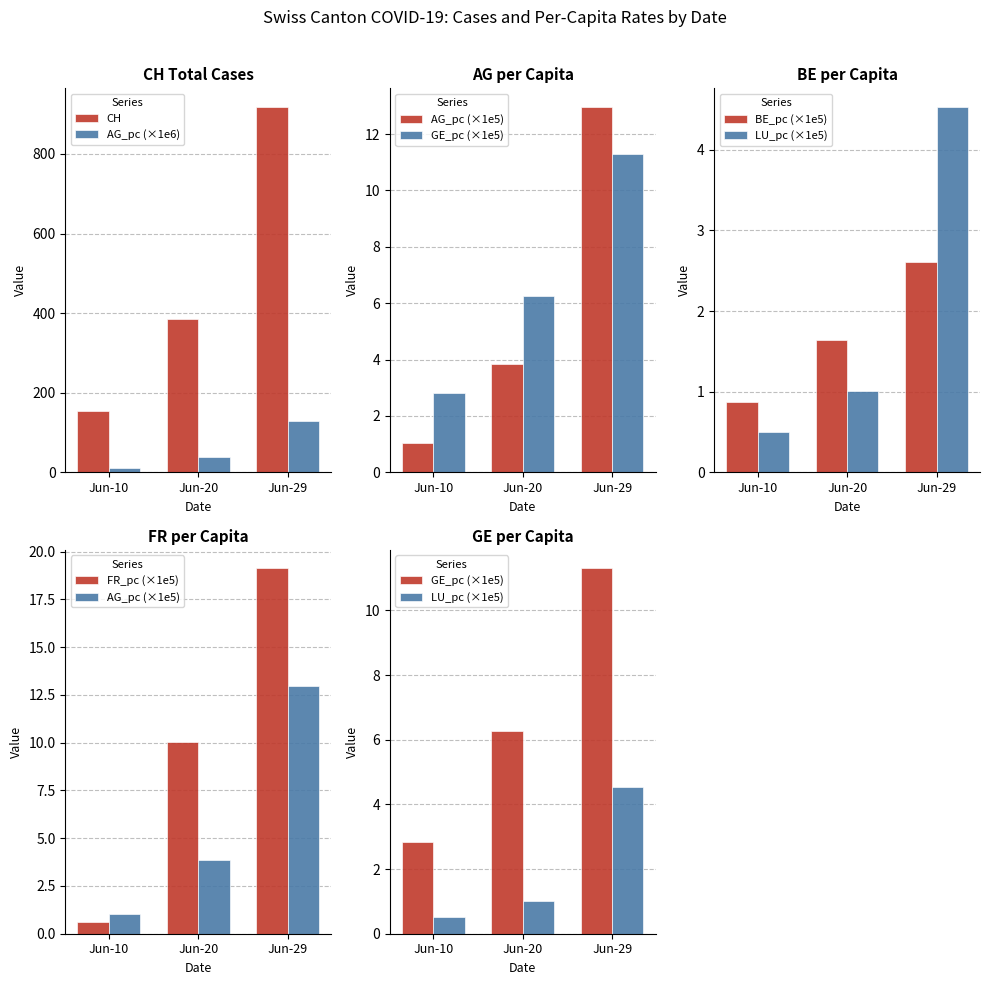

Which series has the widest spread of values?

CH